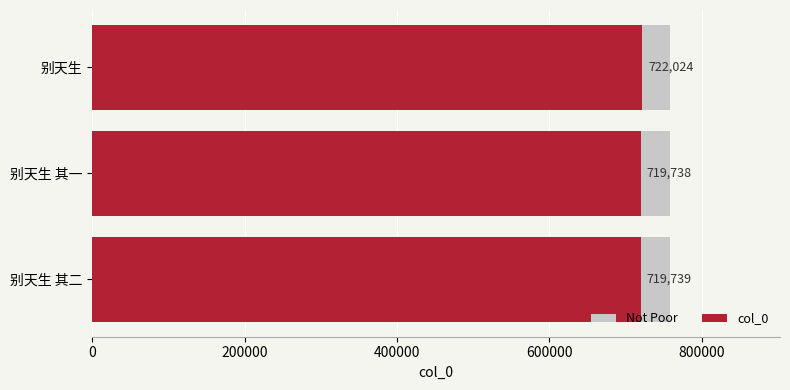

Does the chart contain stacked bars?

No